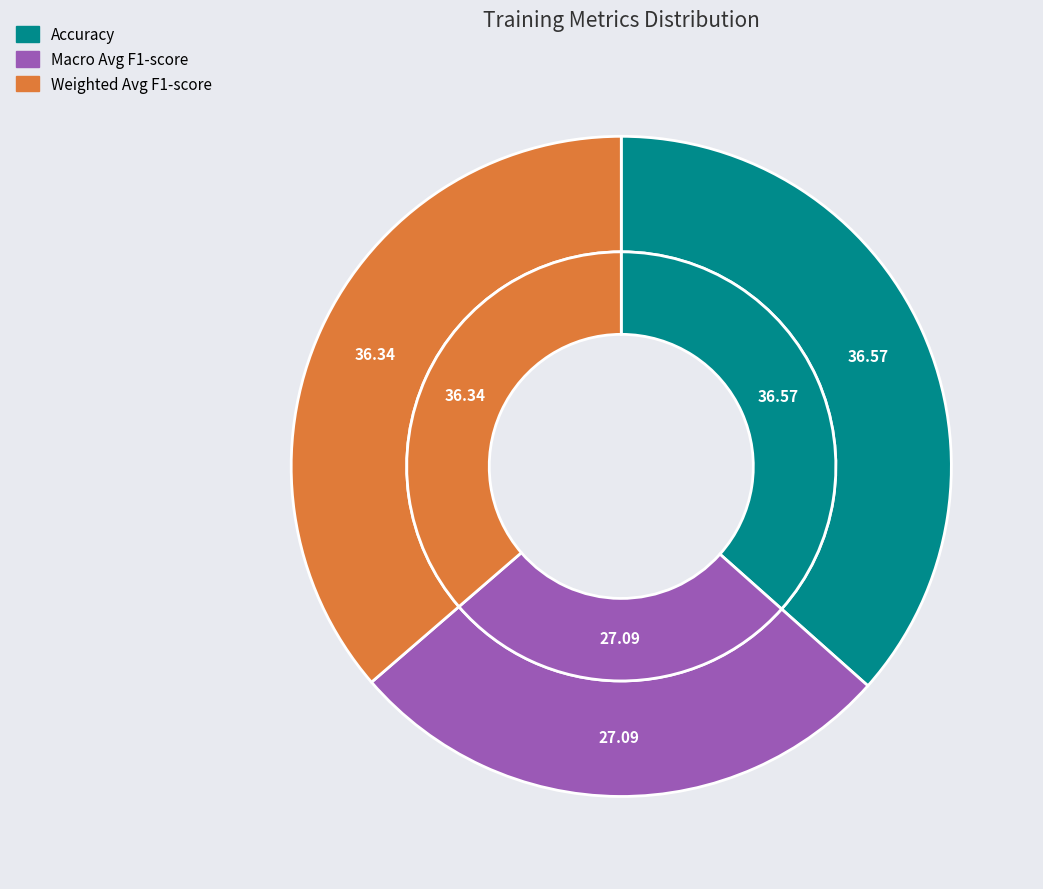

What percentage do Macro Avg F1-score and Accuracy together represent?

63.7%